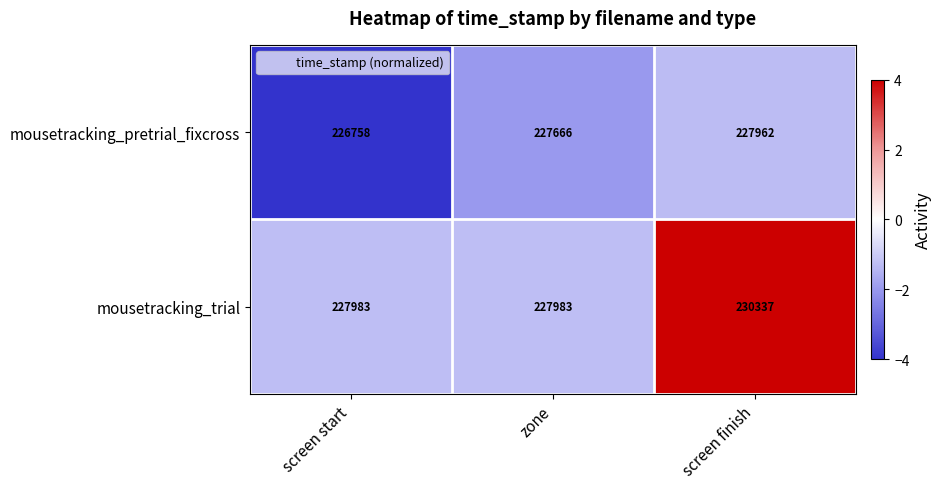

Which category has the lowest value across all series?

screen start